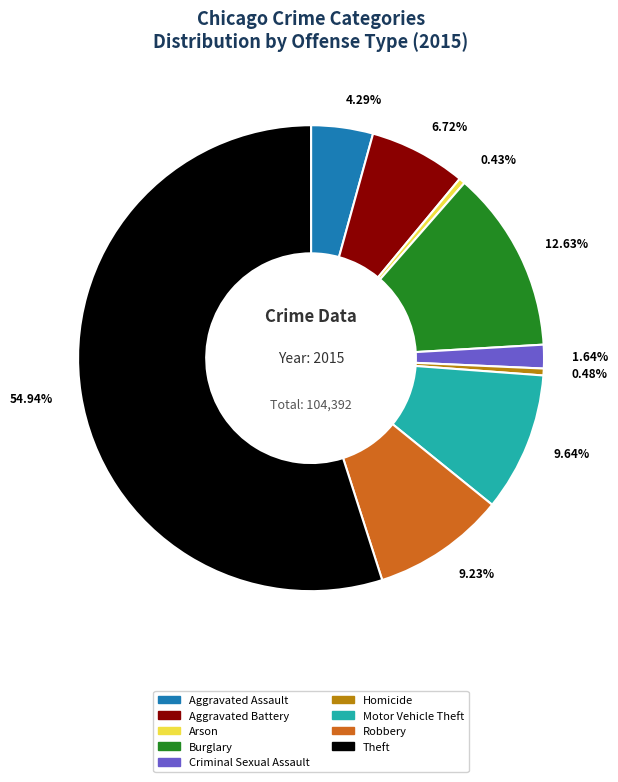

Which category has the biggest portion of the pie?

Theft